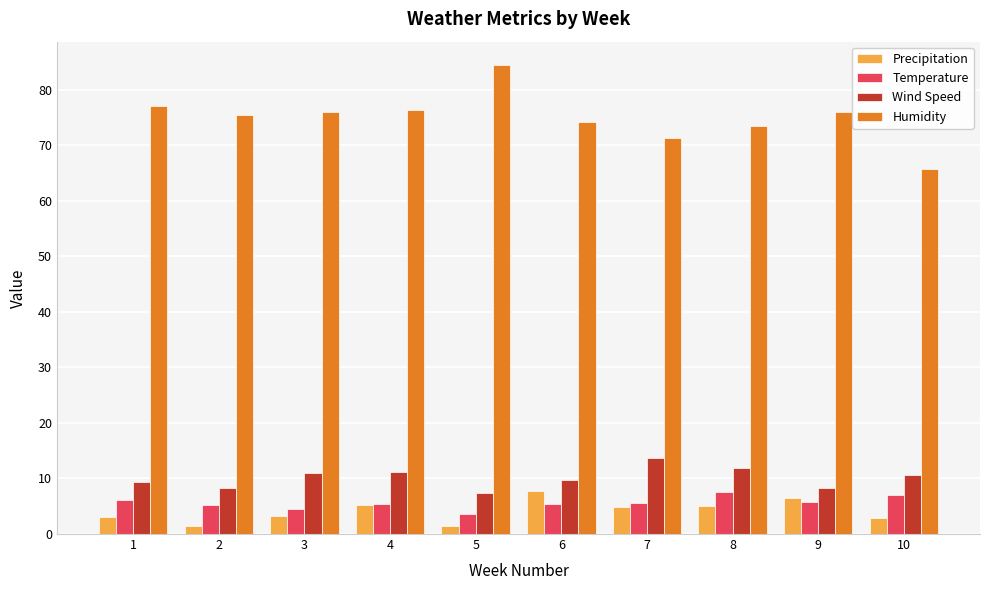

At 7, list the series in order from largest to smallest.

Humidity, Wind Speed, Temperature, Precipitation